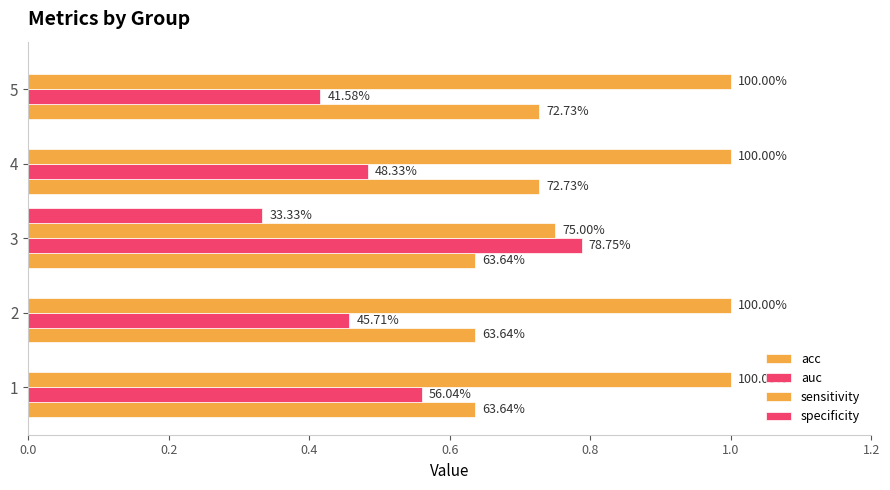

How many bars are there in each group?

4